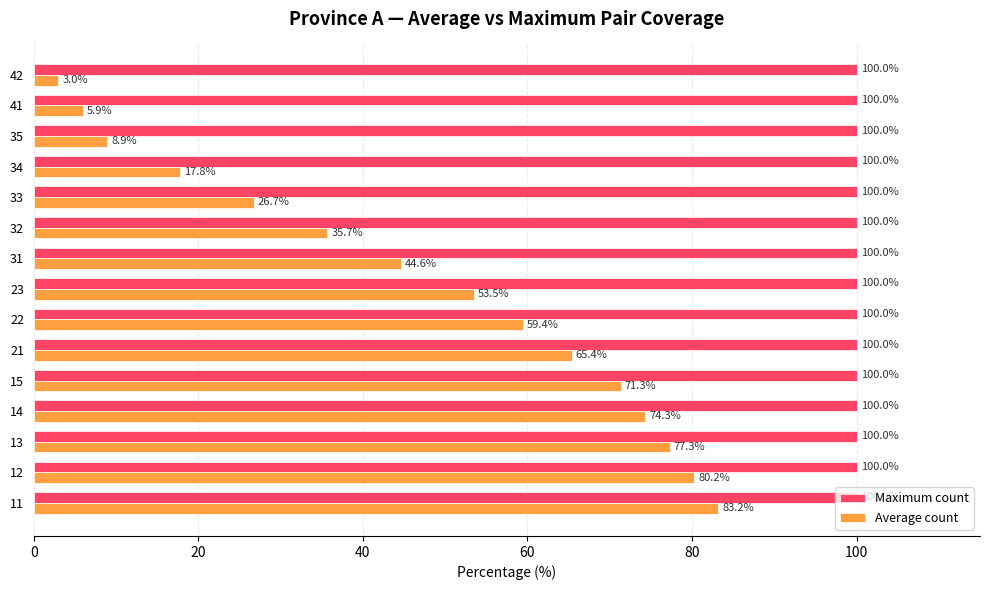

Which series has the widest spread of values?

Average count